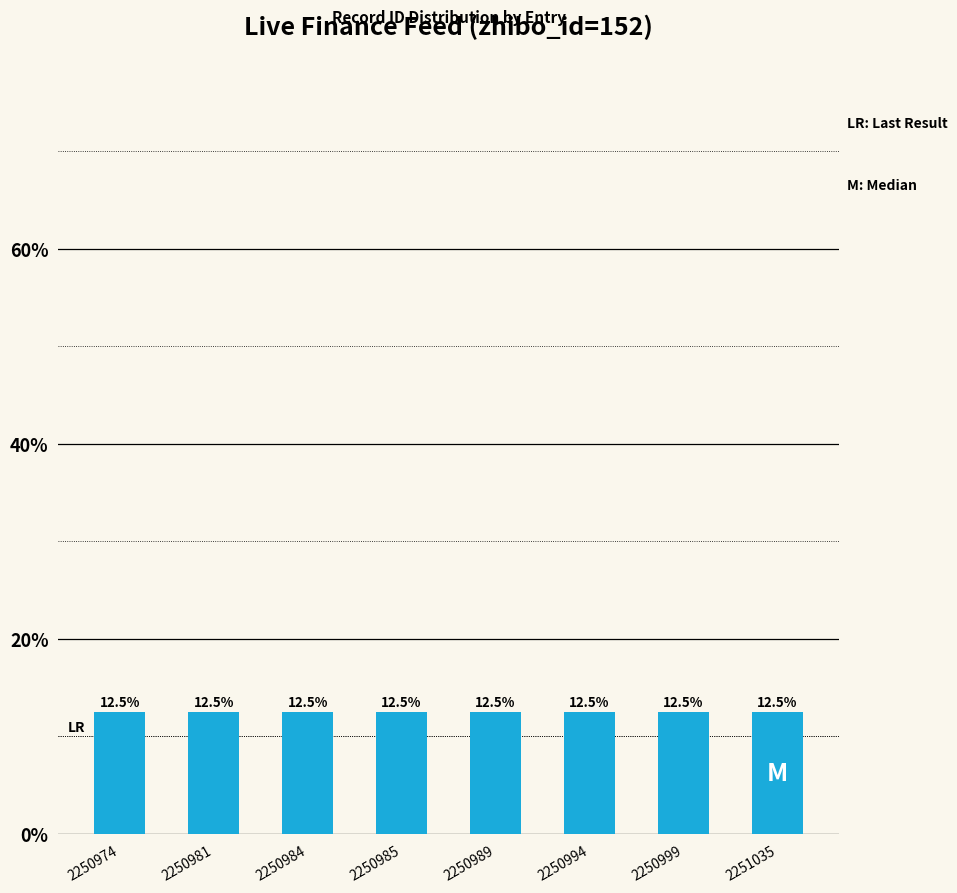

What is the value of the 7th bar from the left?

12.5